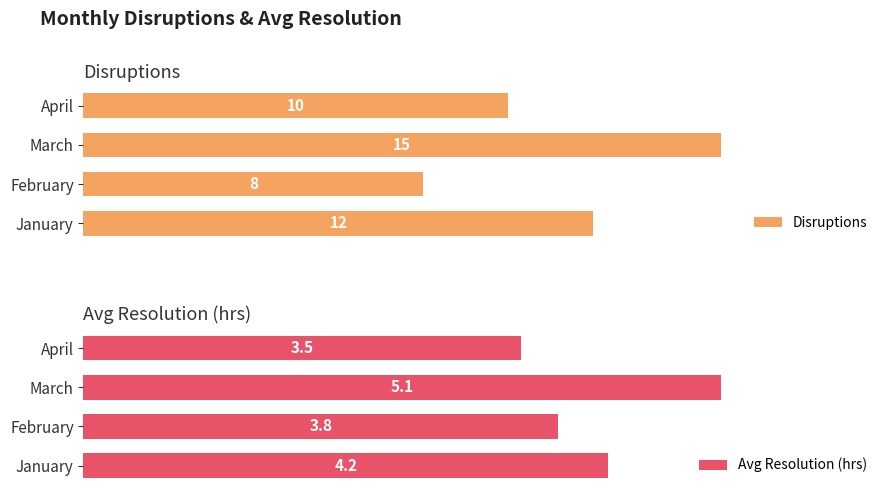

What are all the series names shown in the legend?

Disruptions, Avg Resolution (hrs)